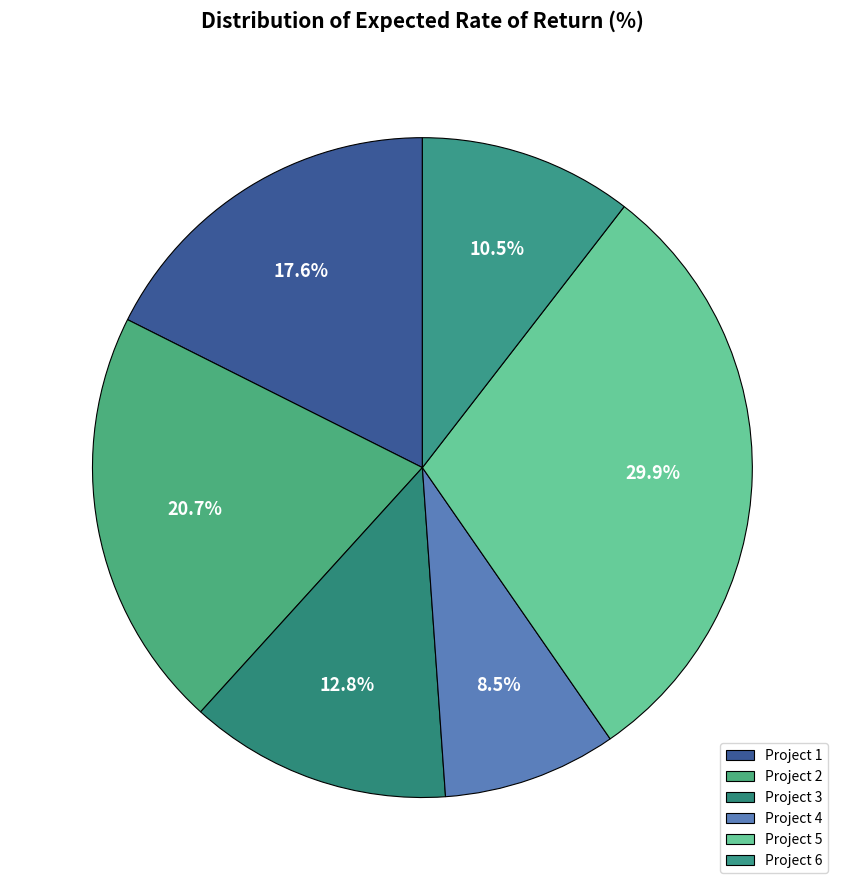

To the nearest percent, what is the average slice percentage?

17%